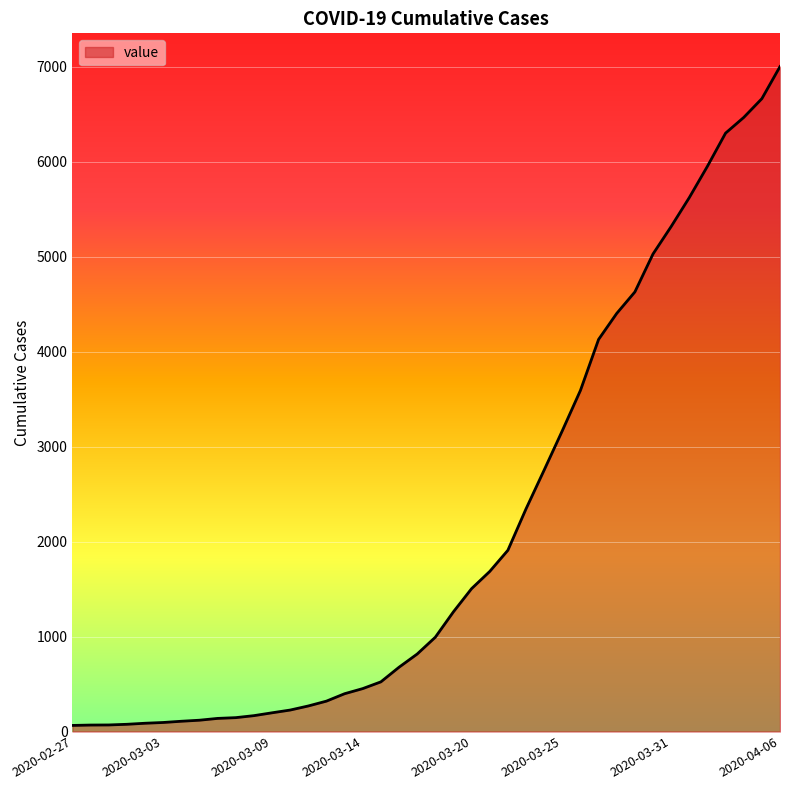

What is the maximum value shown in the chart?

7004